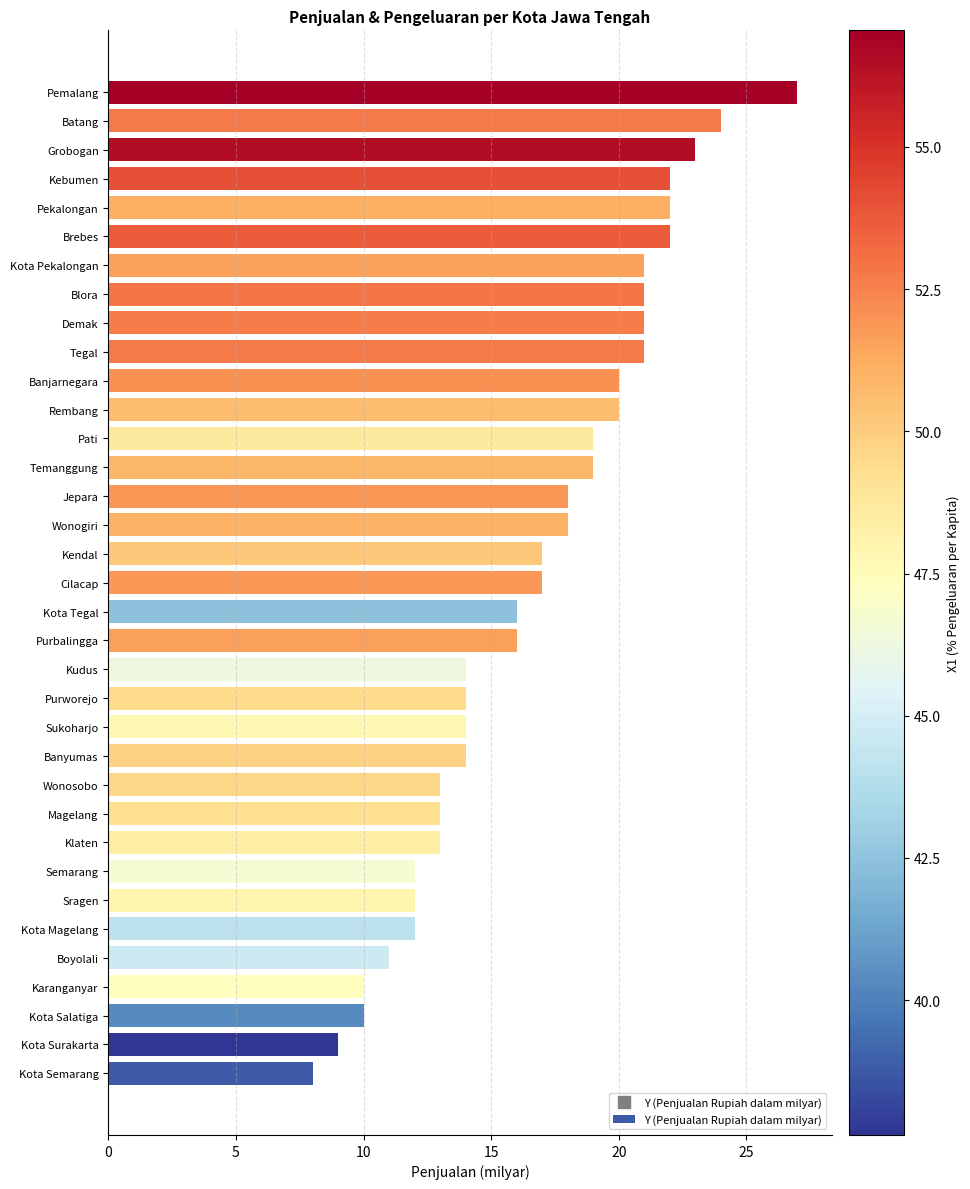

What is the minimum value shown in the chart?

8